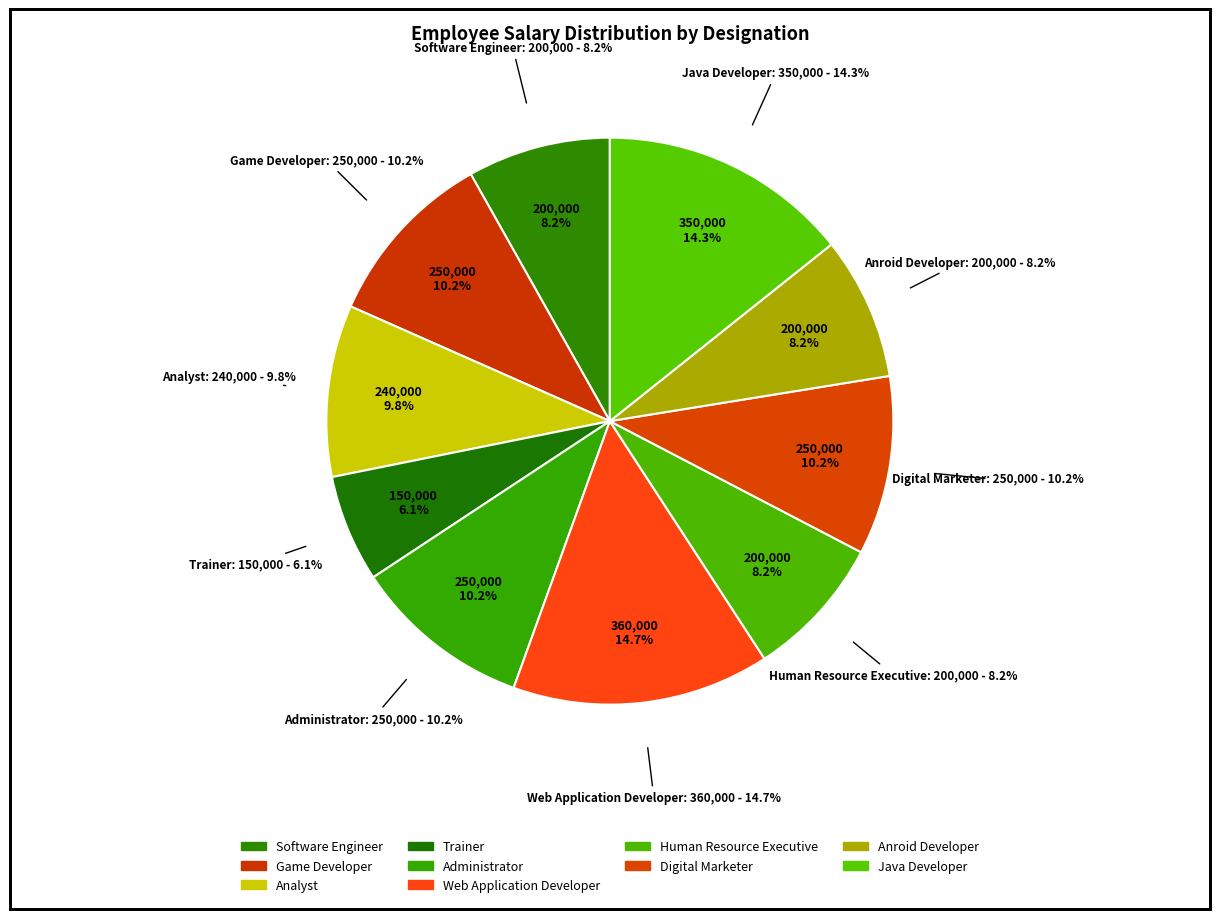

To the nearest percent, what is the difference between the largest and smallest slice percentages?

9%